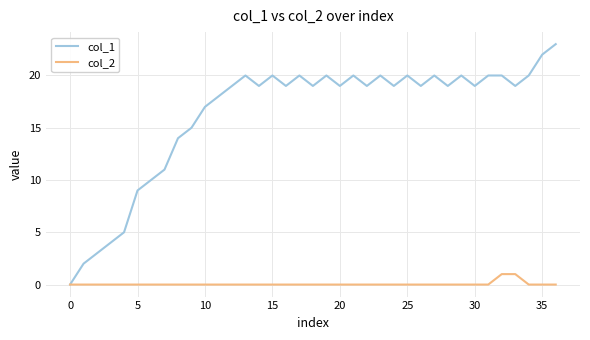

List the series in order of their overall mean, highest first.

col_1, col_2